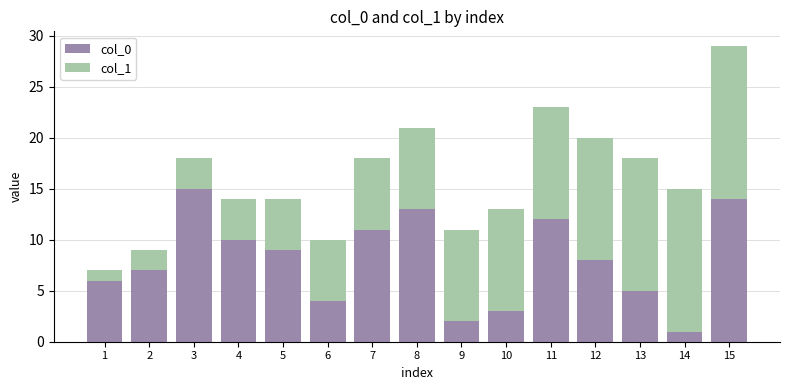

What is the sum of the col_0 values at 3 and 2?

22